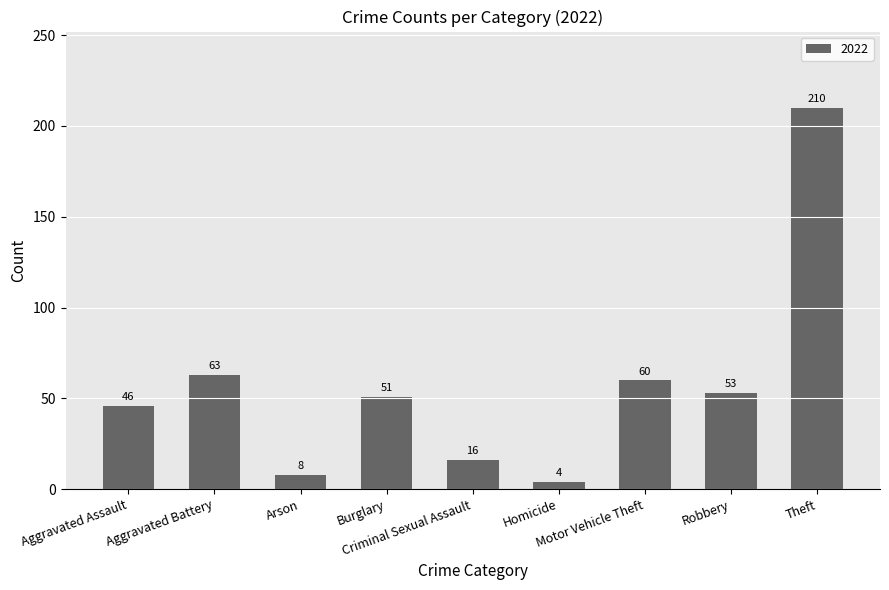

What is the difference between the second highest and second lowest values?

55